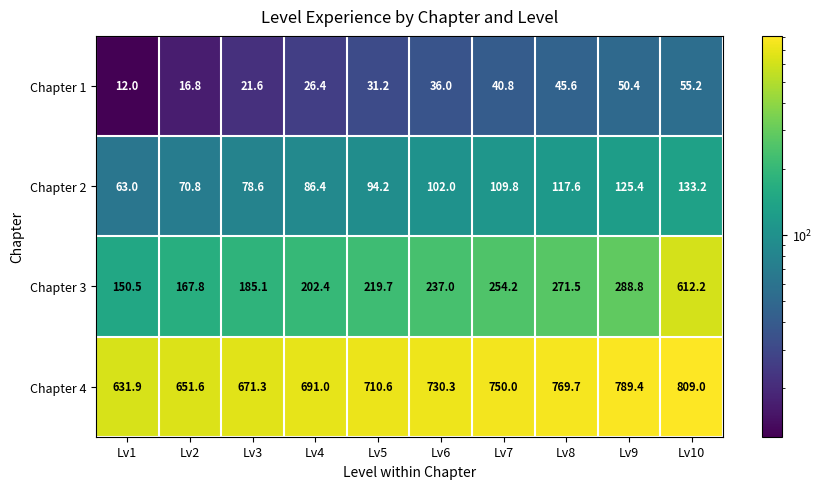

At which category is the sum across all series the highest?

Lv10